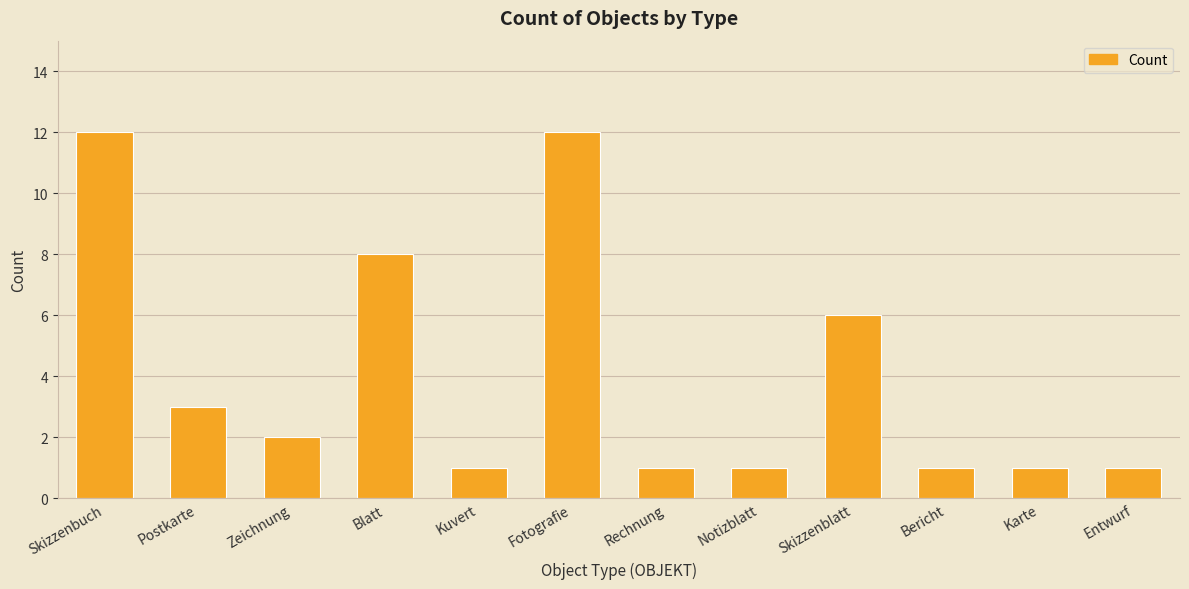

What is the average value?

4